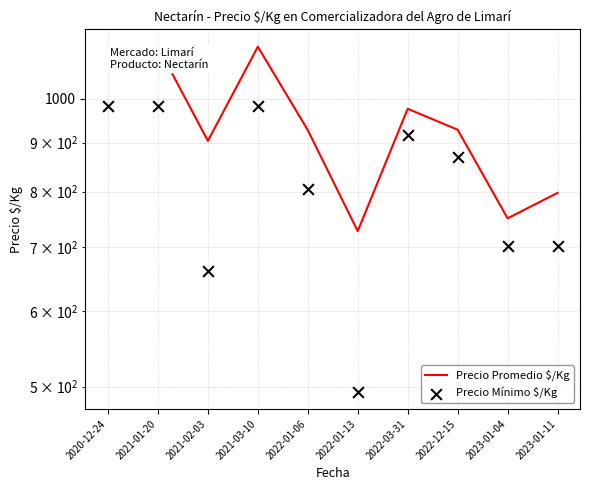

Which series has the largest total across all categories?

Precio Promedio $/Kg